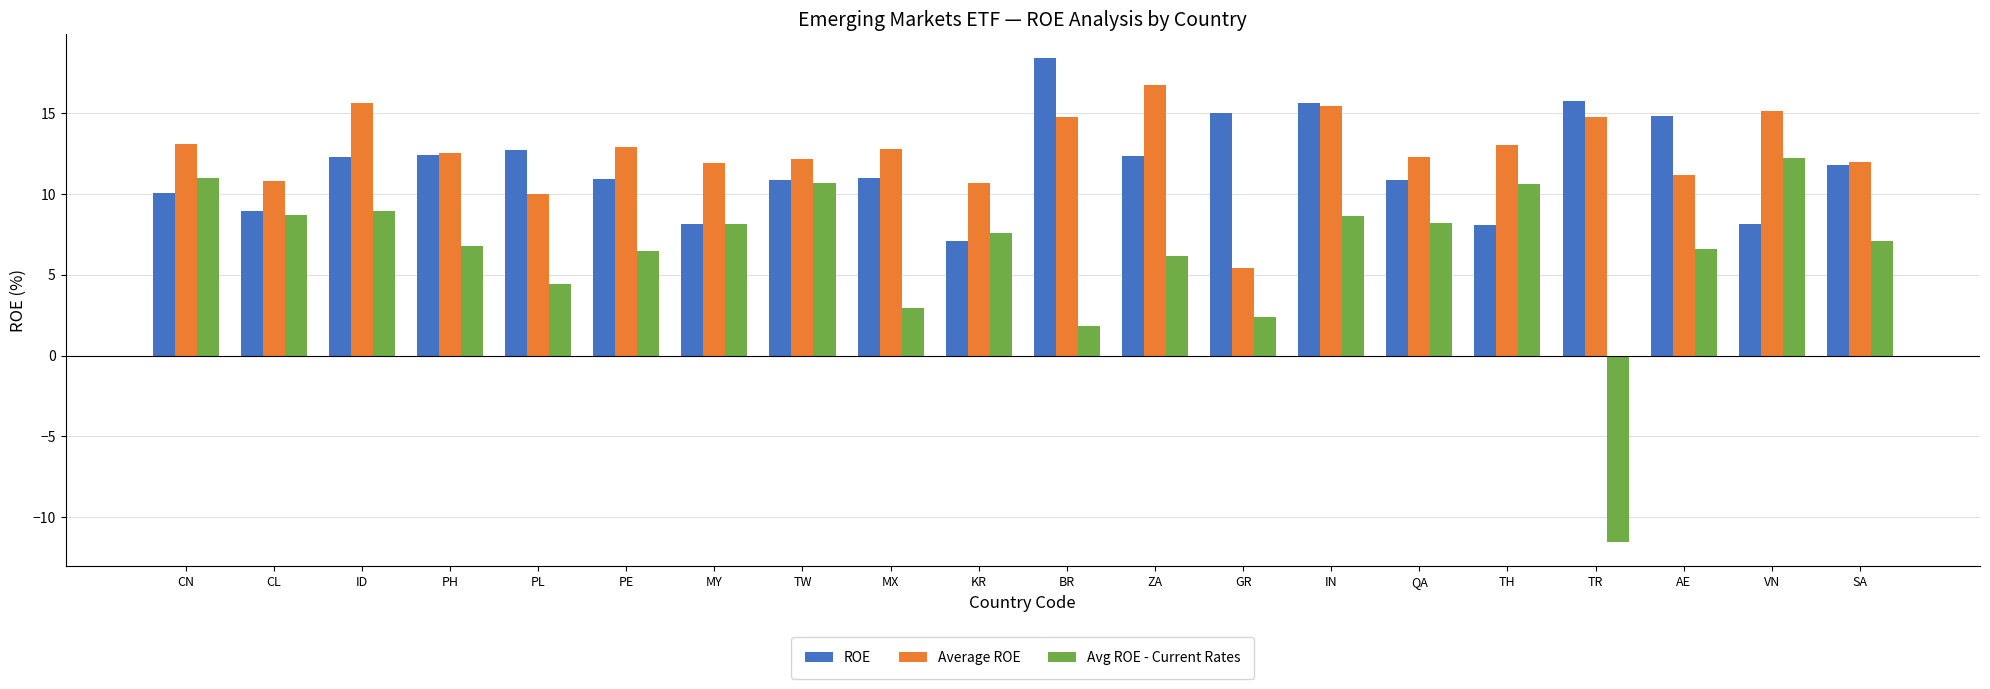

List the series in order of their peak value, highest first.

ROE, Average ROE, Avg ROE - Current Rates